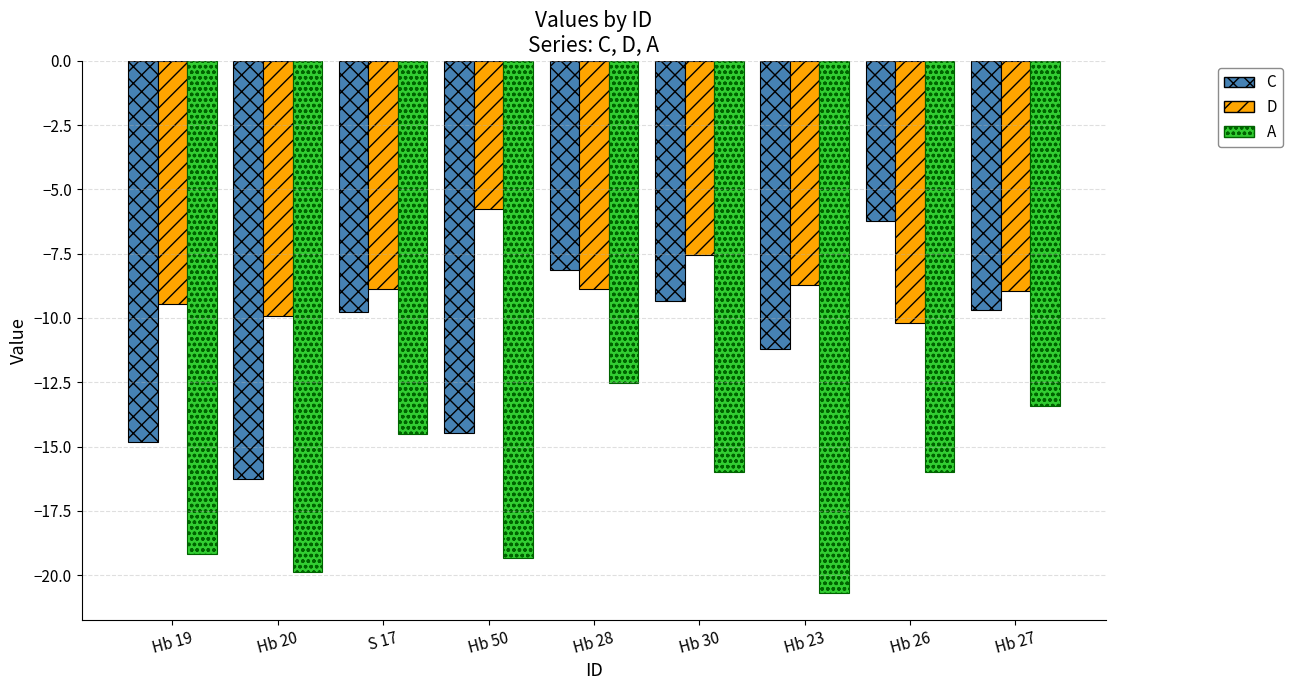

What is the difference between the second highest and second lowest values in the D series?

2.4